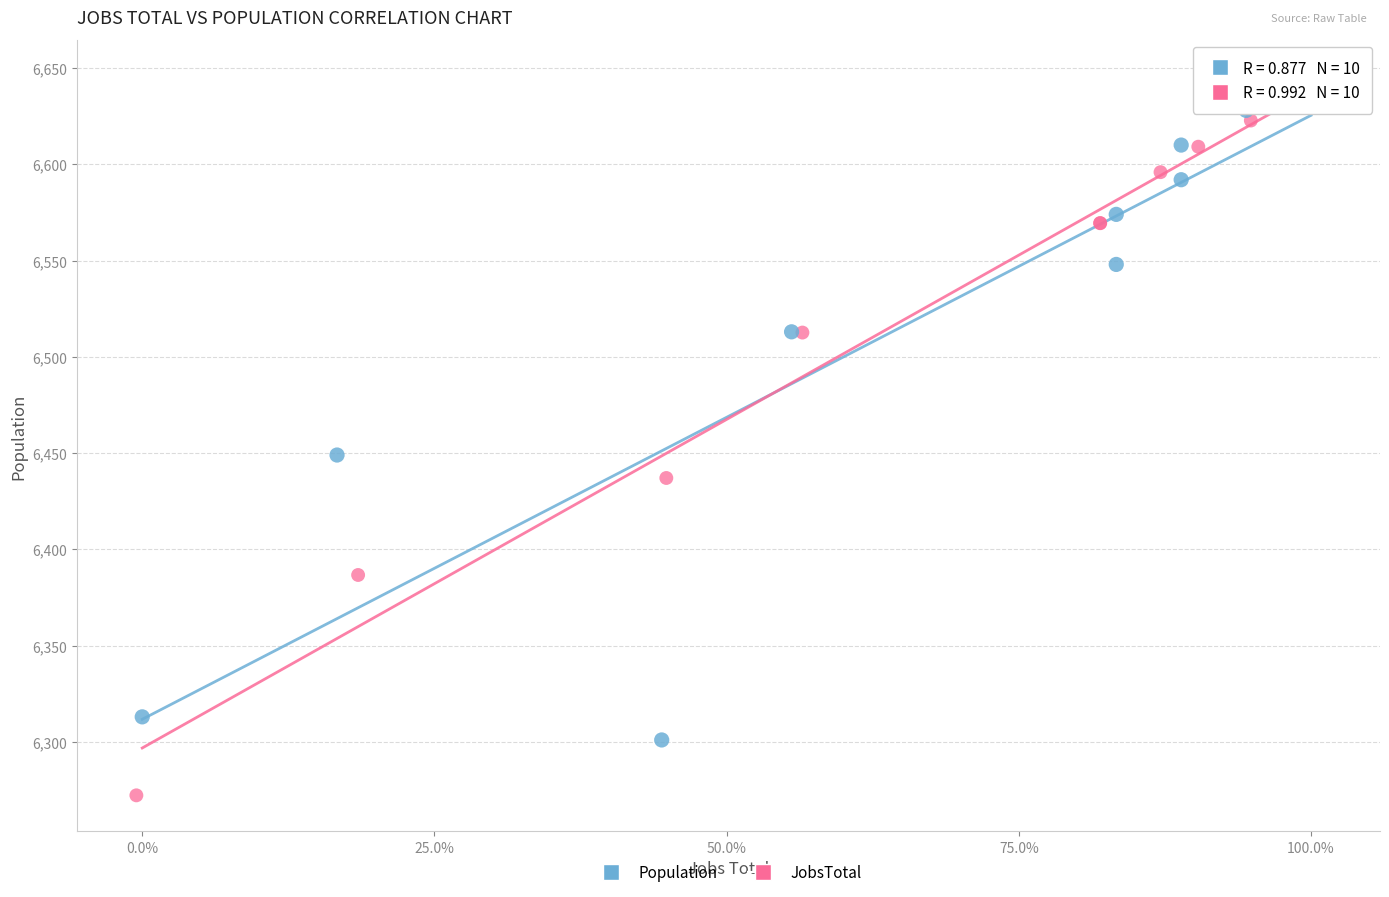

Which series has the largest Y range (max minus min)?

JobsTotal